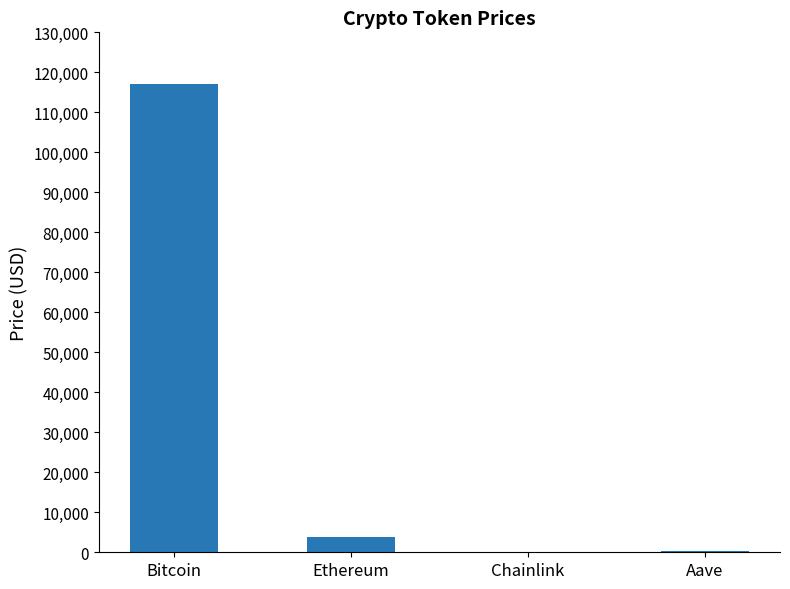

Is it true that the value at Chainlink is 19.3?

True